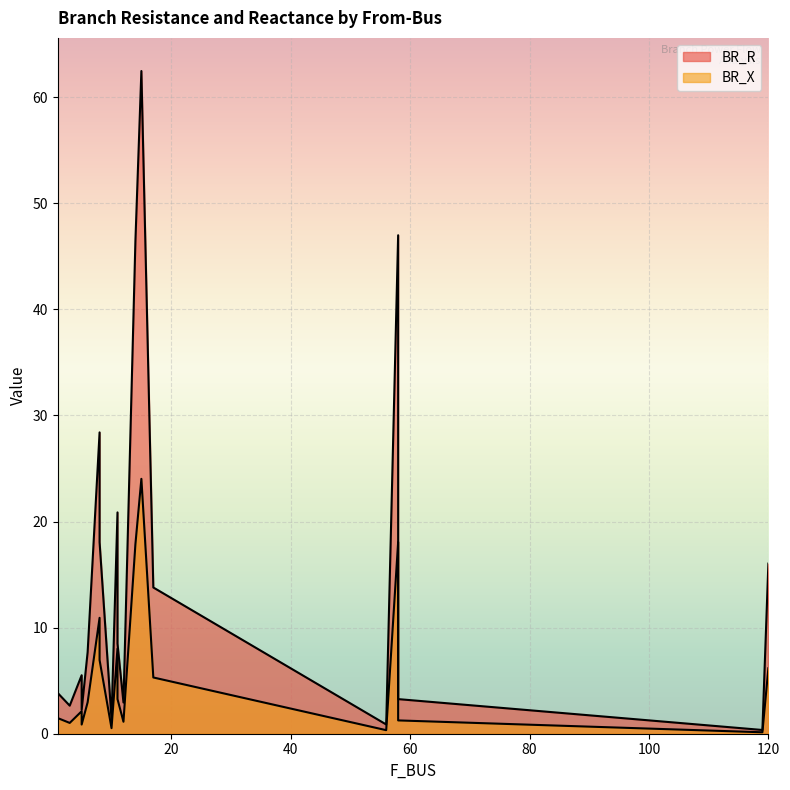

True or false: BR_R and BR_X intersect in this chart.

False